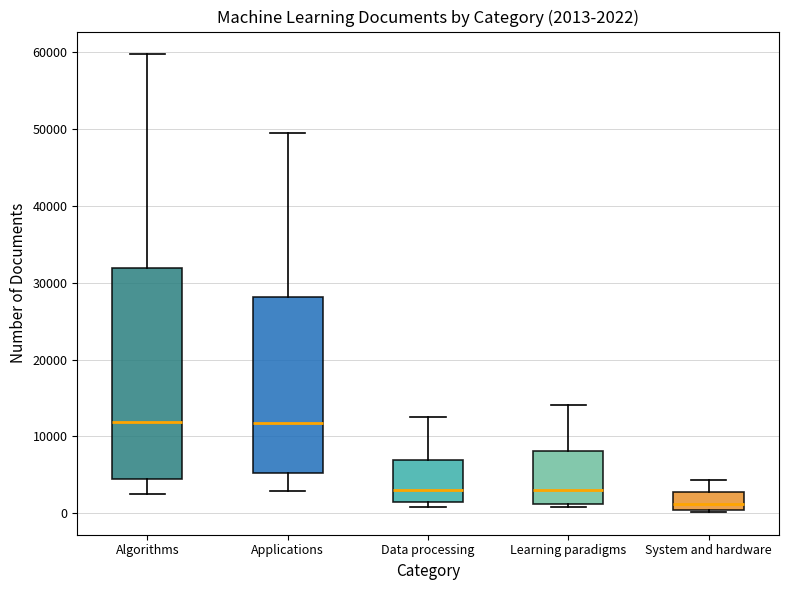

Comparing the boxes themselves (not the whiskers), which one is the tallest?

Algorithms